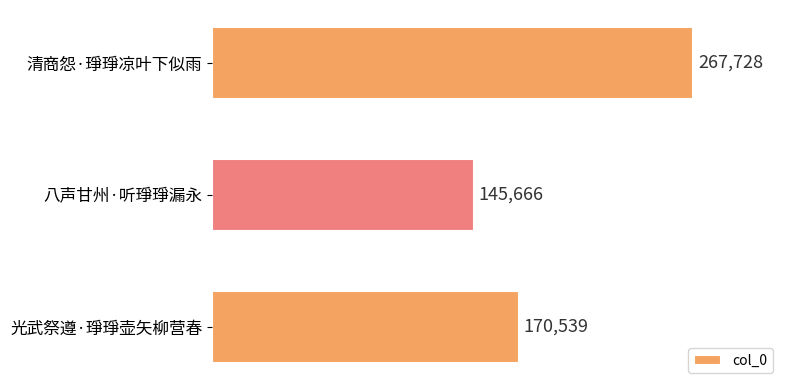

What is the average value?

194644